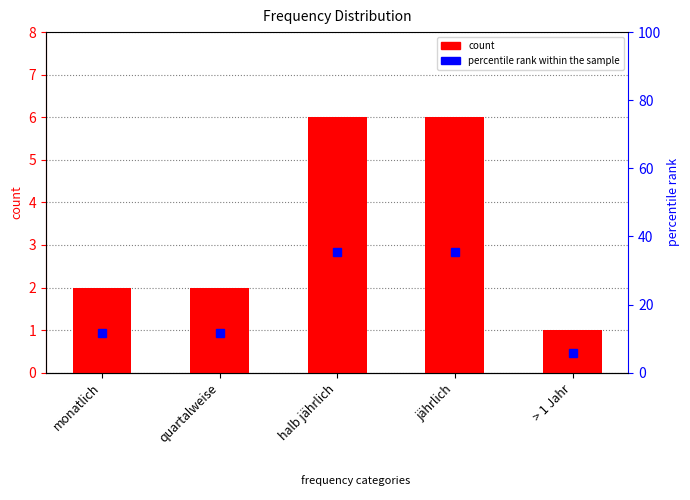

Which has a higher value, > 1 Jahr or jährlich?

jährlich